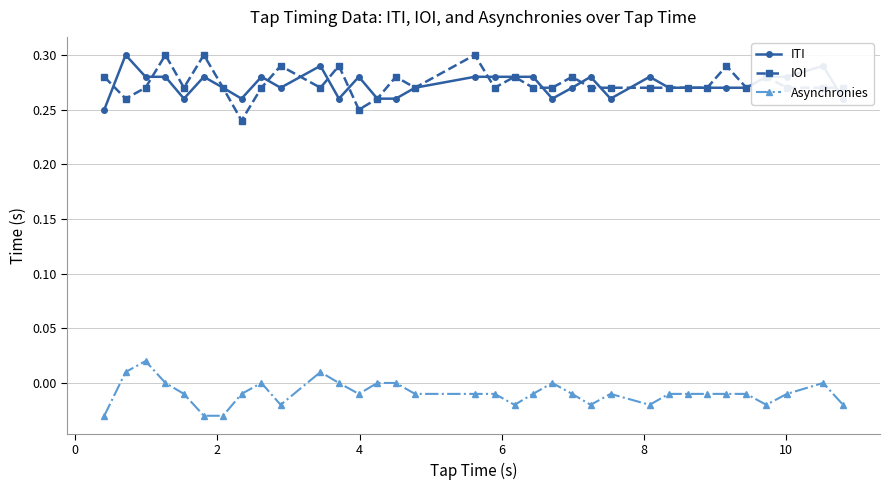

True or false: Asynchronies and IOI intersect in this chart.

False